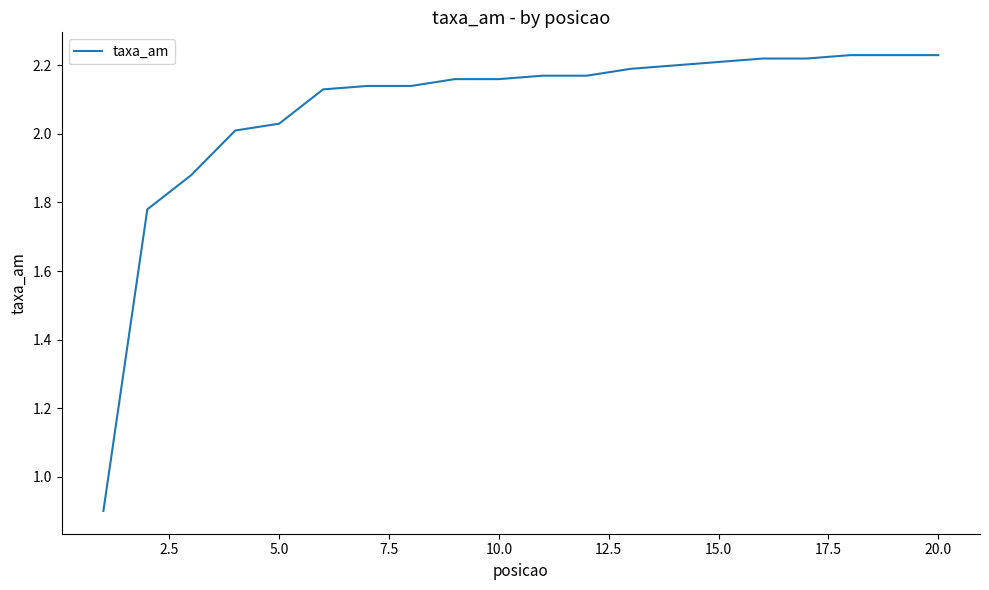

What is the minimum value shown in the chart?

0.9